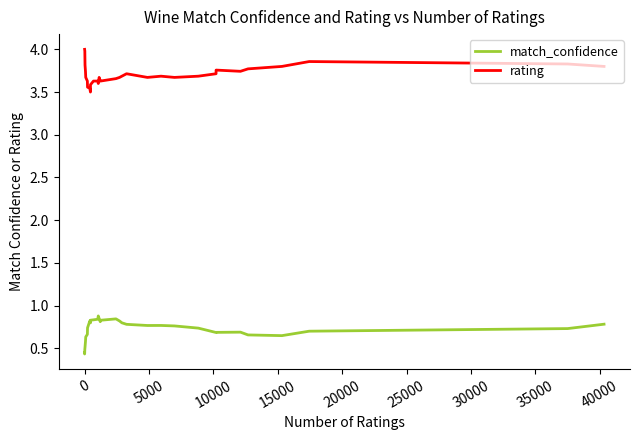

Reading right to left, list all the values displayed in this chart.

match_confidence: 0.8	0.7	0.7	0.6	0.7	0.7	0.7	0.7	0.7	0.8	0.8	0.8	0.8	0.8	0.8	0.8	0.8	0.8	0.8	0.9	0.8	0.8	0.8	0.8	0.8	0.7	0.7	0.6	0.6	0.5	0.5	0.4	0.4	0.5	0.5
rating: 3.8	3.8	3.9	3.8	3.8	3.7	3.8	3.7	3.7	3.7	3.7	3.7	3.7	3.7	3.7	3.7	3.6	3.6	3.7	3.6	3.6	3.6	3.6	3.5	3.5	3.6	3.6	3.7	3.7	3.8	4.0	4.0	4.0	4.0	4.0